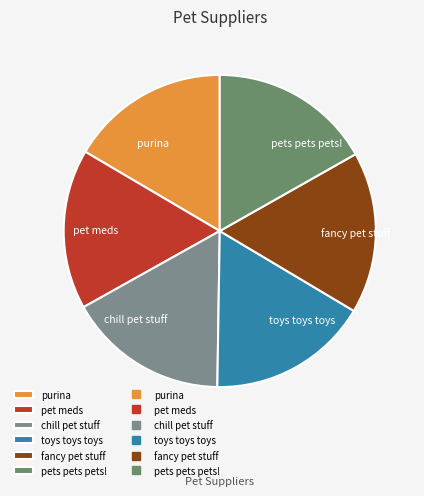

The pets pets pets! slice represents 31% of the pie. True or false?

False